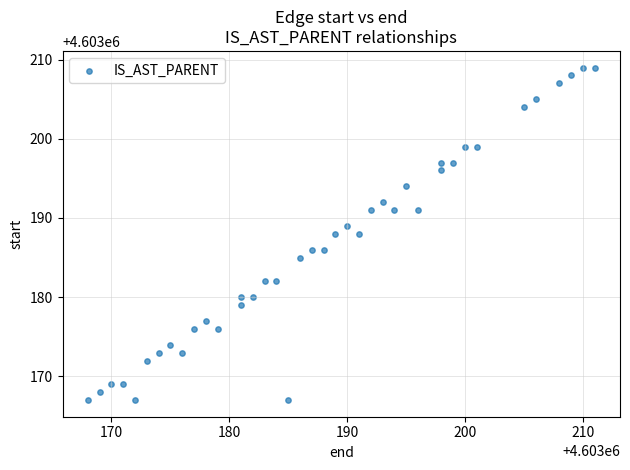

What is the range of X values (max minus min)?

43